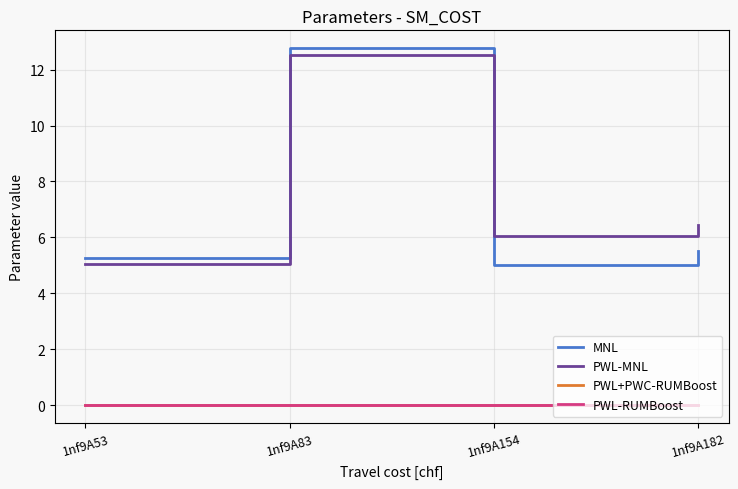

At which category does the chart reach its peak across all series?

1nf9A83